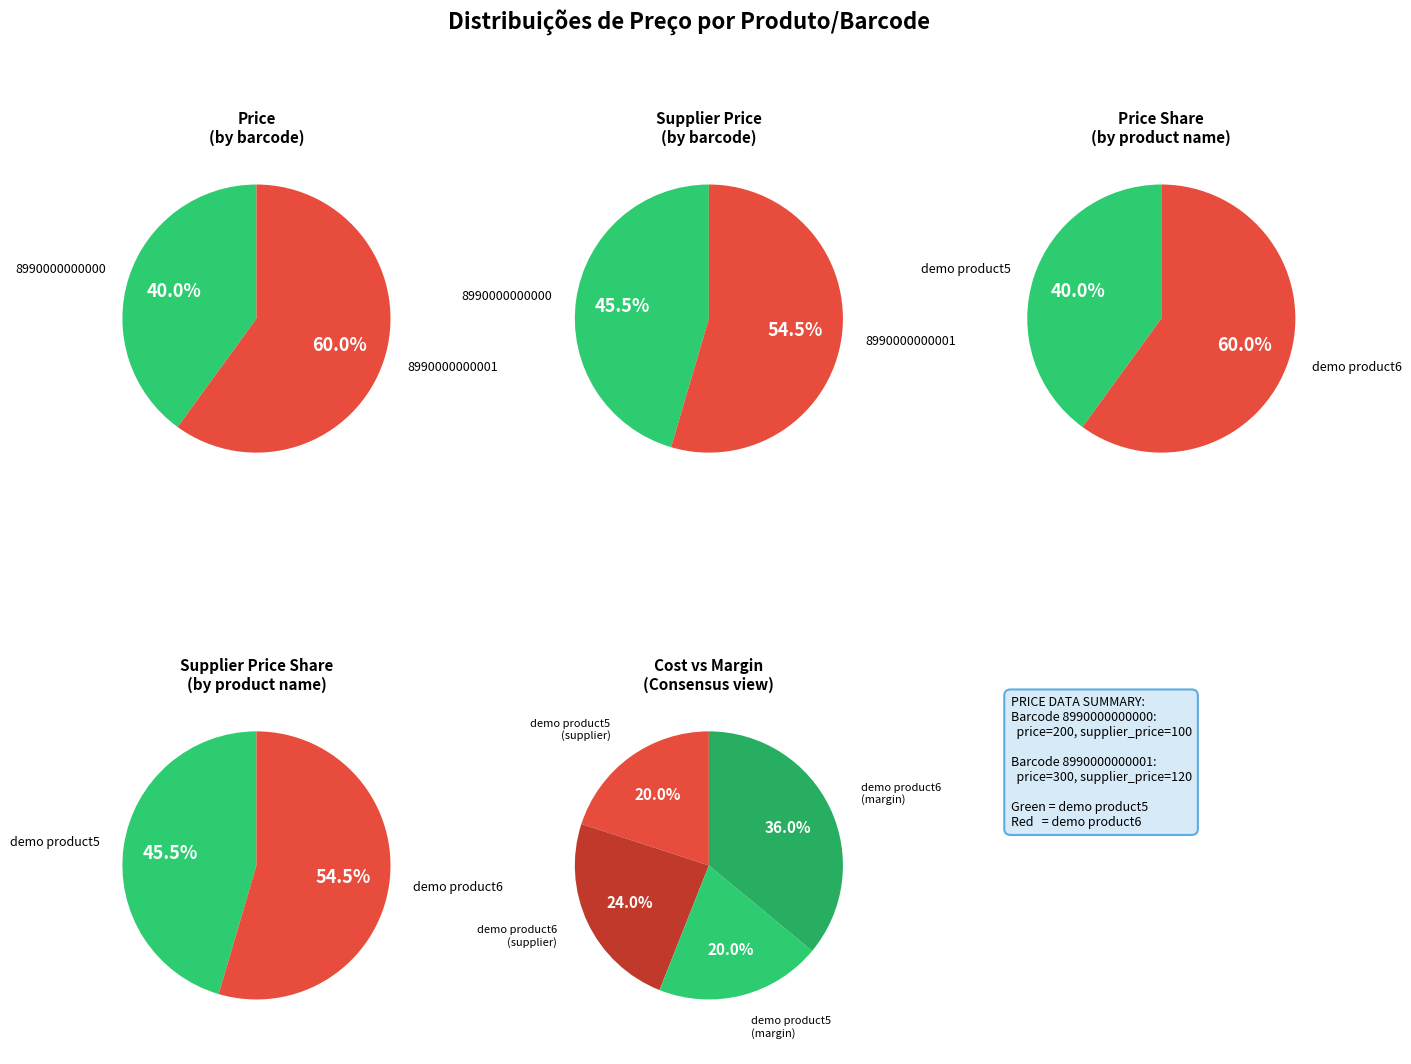

To the nearest percent, what is the difference between the largest and smallest slice percentages?

20%